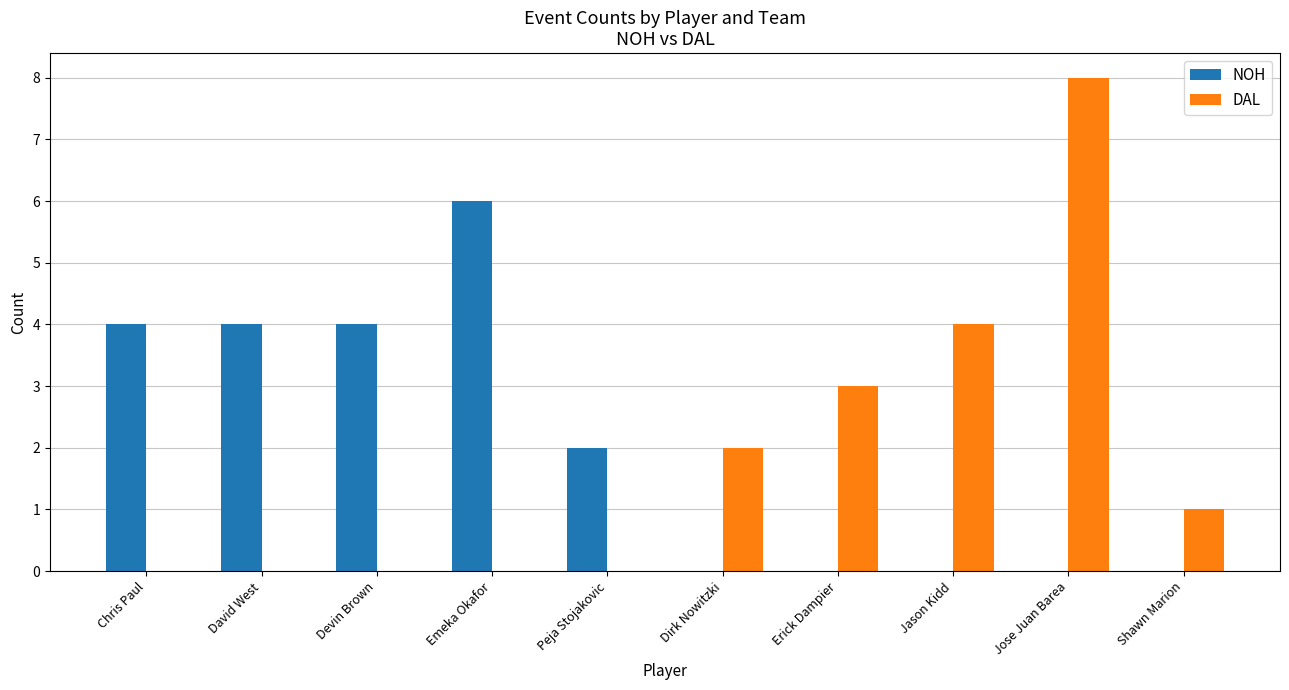

Which series changed the most between Devin Brown and Jose Juan Barea?

DAL